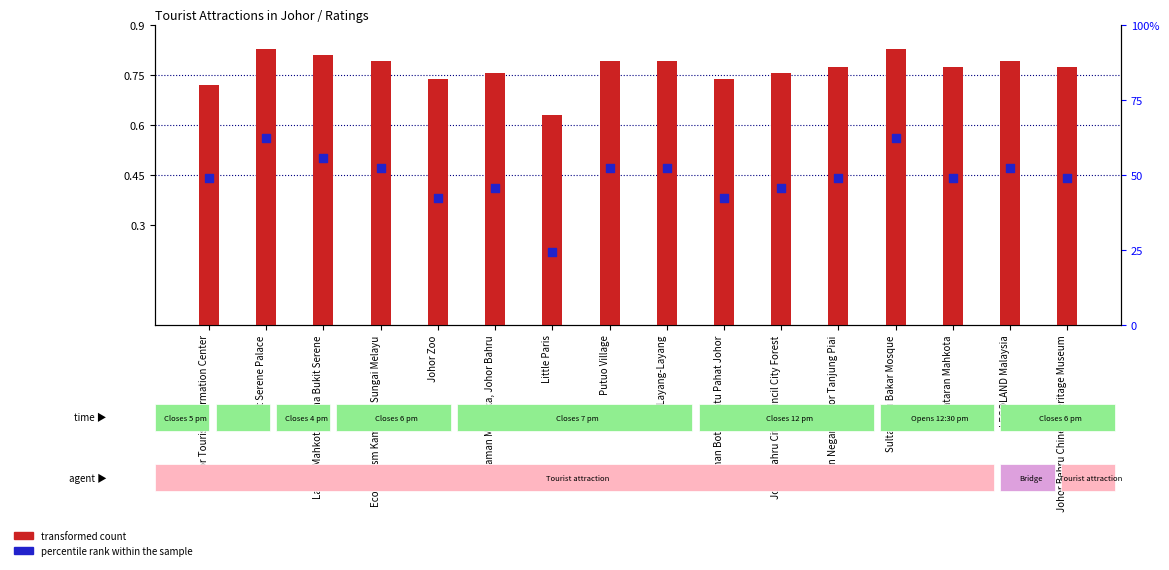

What are all the series names shown in the legend?

transformed count, percentile rank within the sample